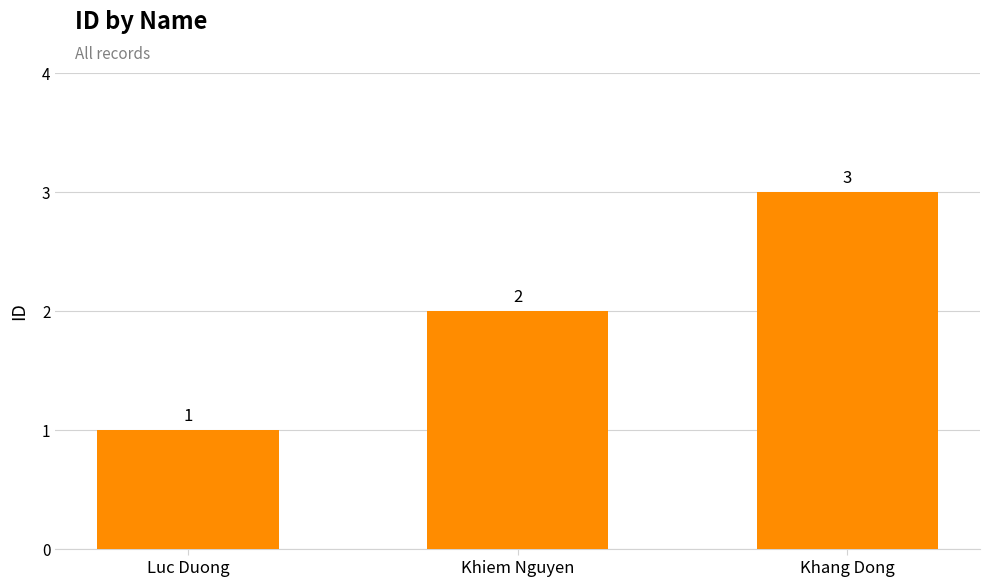

What is the sum of the values at Luc Duong and Khiem Nguyen?

3